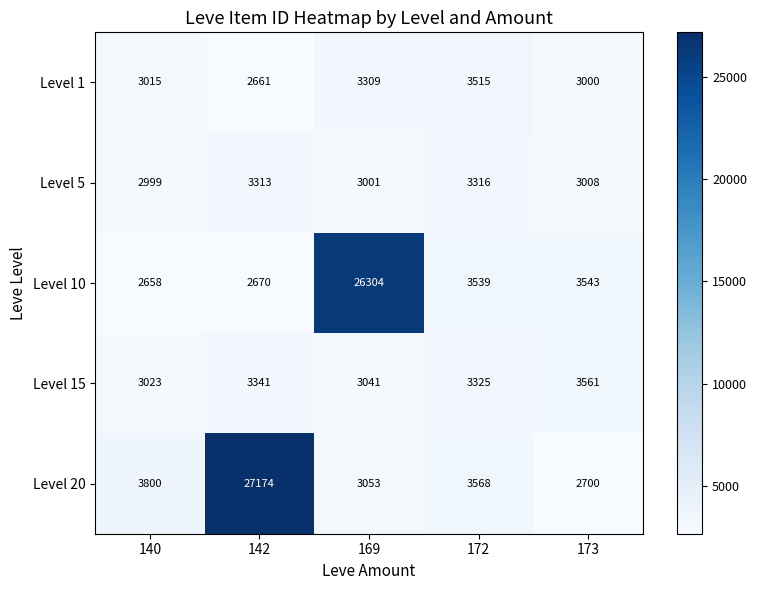

How many distinct data groups are displayed?

5